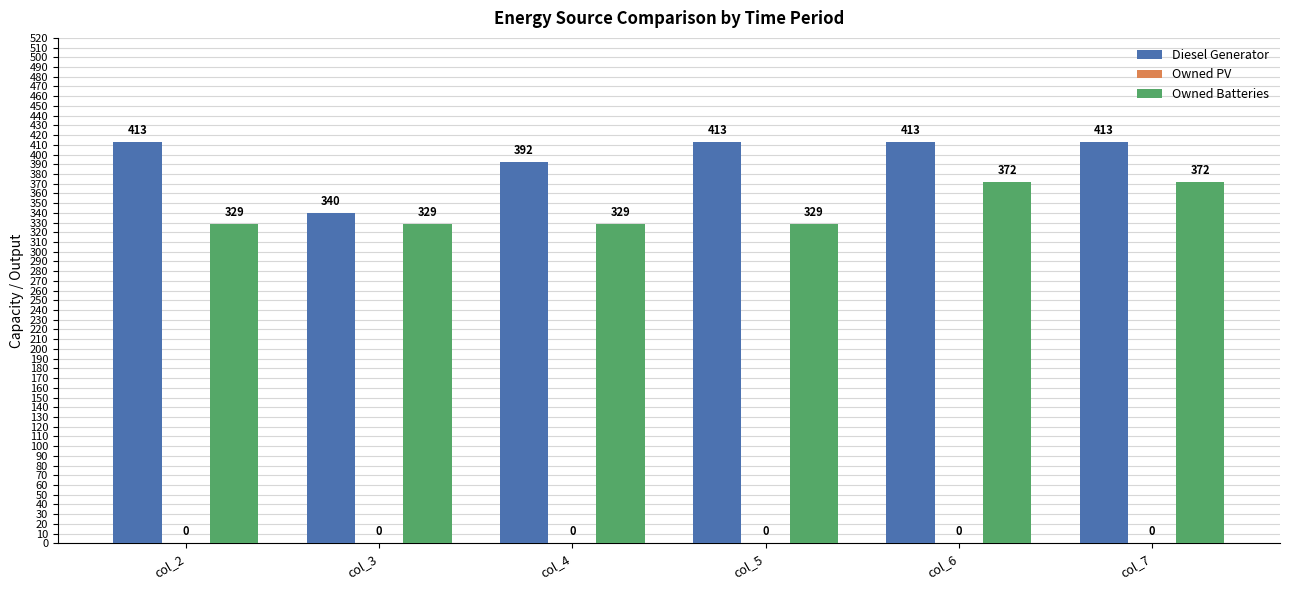

Are the bars grouped side by side (vs. stacked)?

Yes